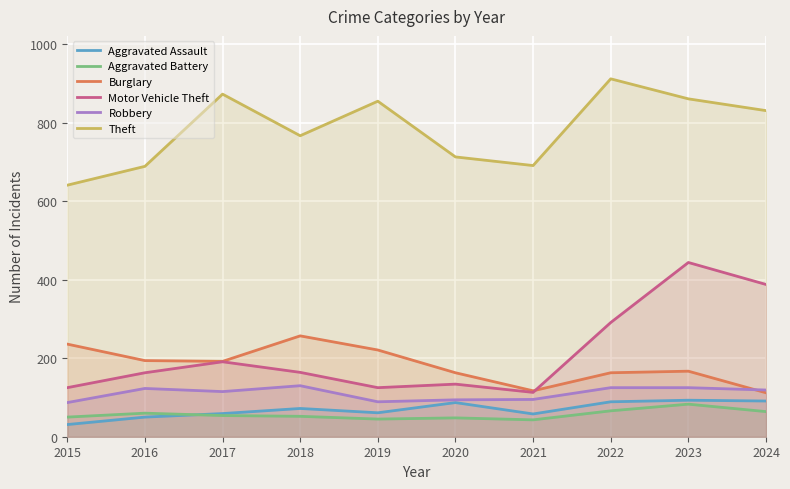

Is it true that Theft equals 691 at 2021?

True